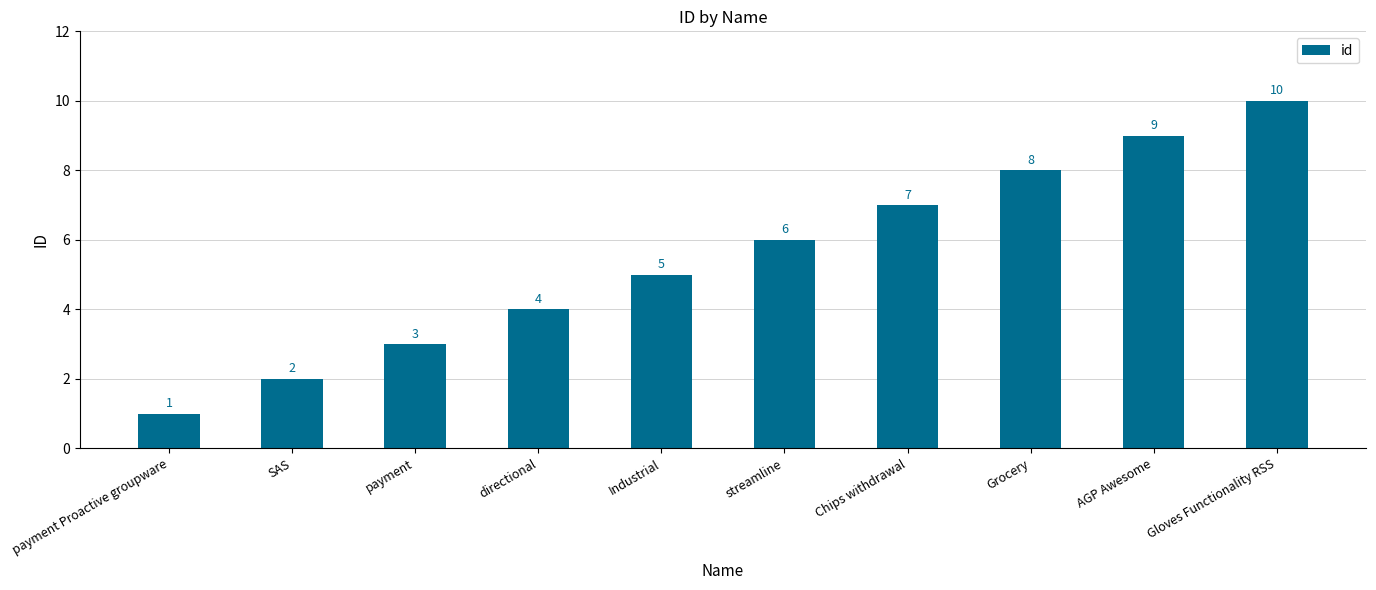

True or false: the data shows 16 at AGP Awesome.

False